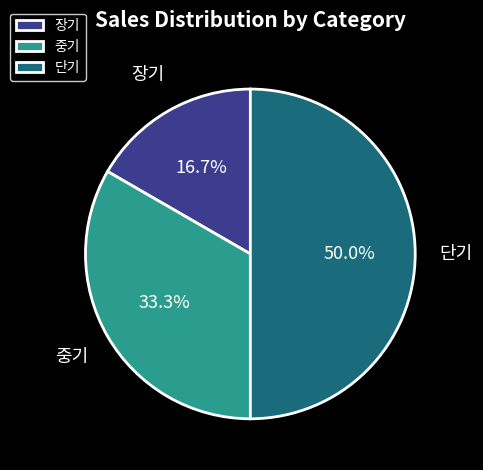

Which category has the biggest portion of the pie?

단기